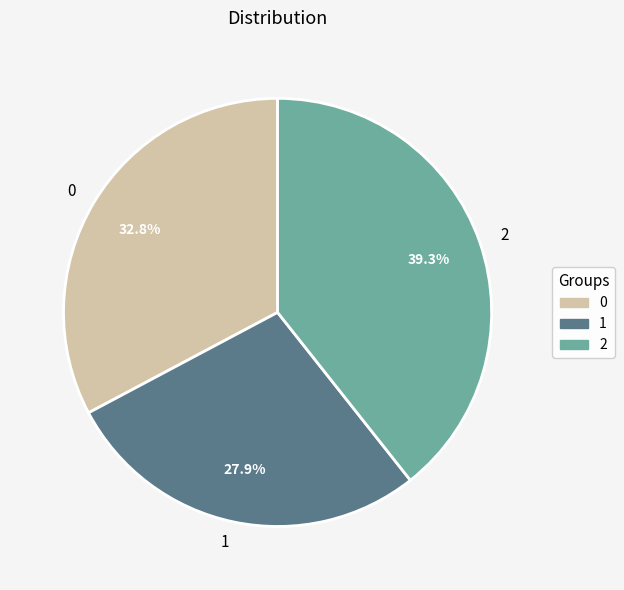

Count the number of slices in the pie.

3